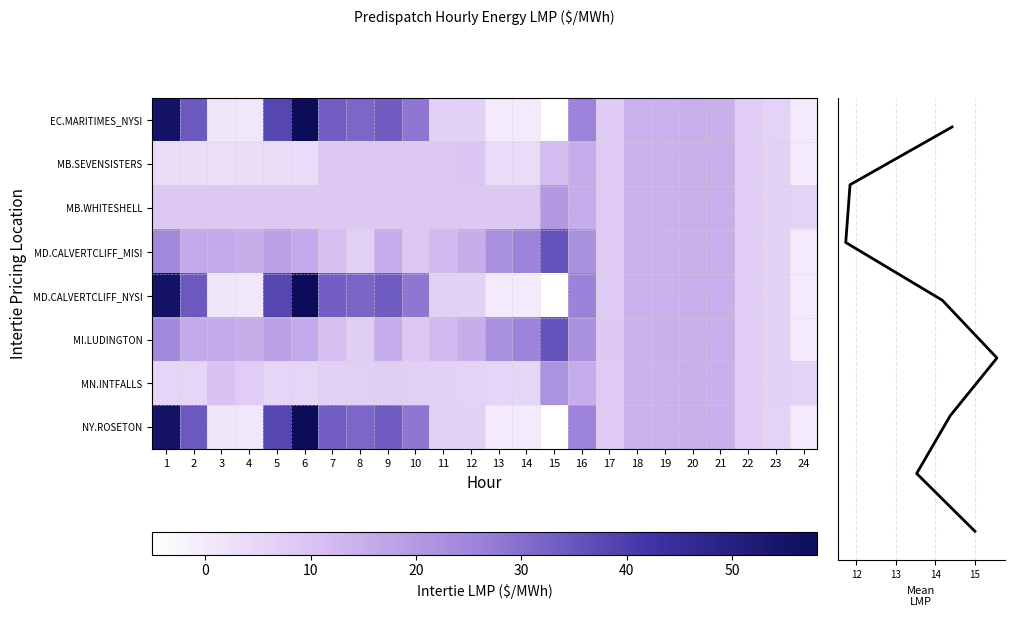

Between 1 and 23, which series saw the biggest shift?

EC.MARITIMES_NYSI